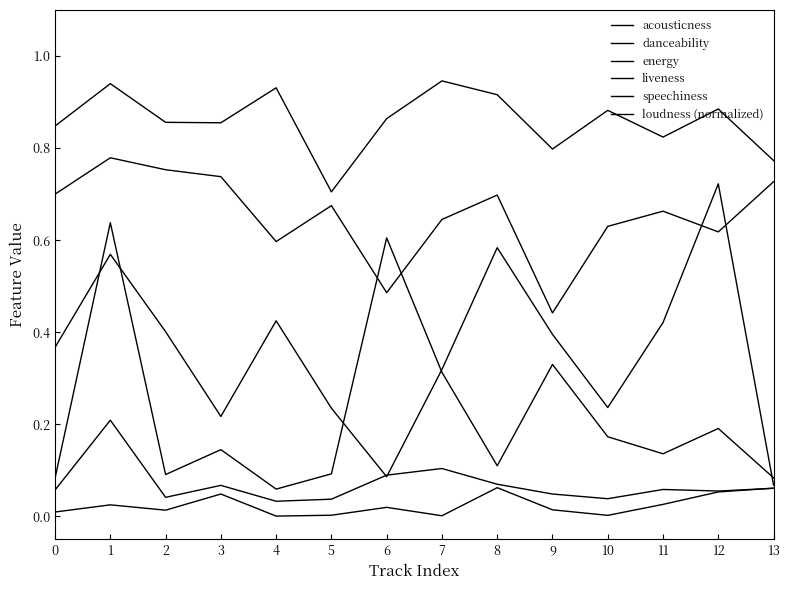

Rank the series at 4 from lowest to highest value.

acousticness, speechiness, liveness, loudness (normalized), danceability, energy